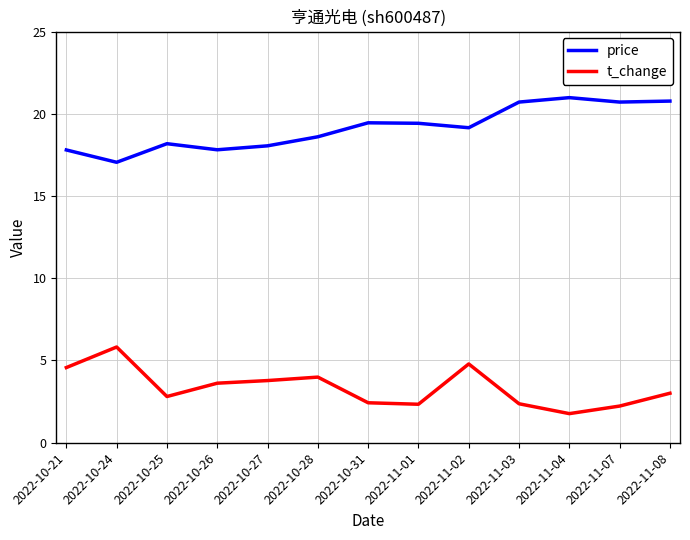

True or false: price has more than 2 interior local peaks.

True